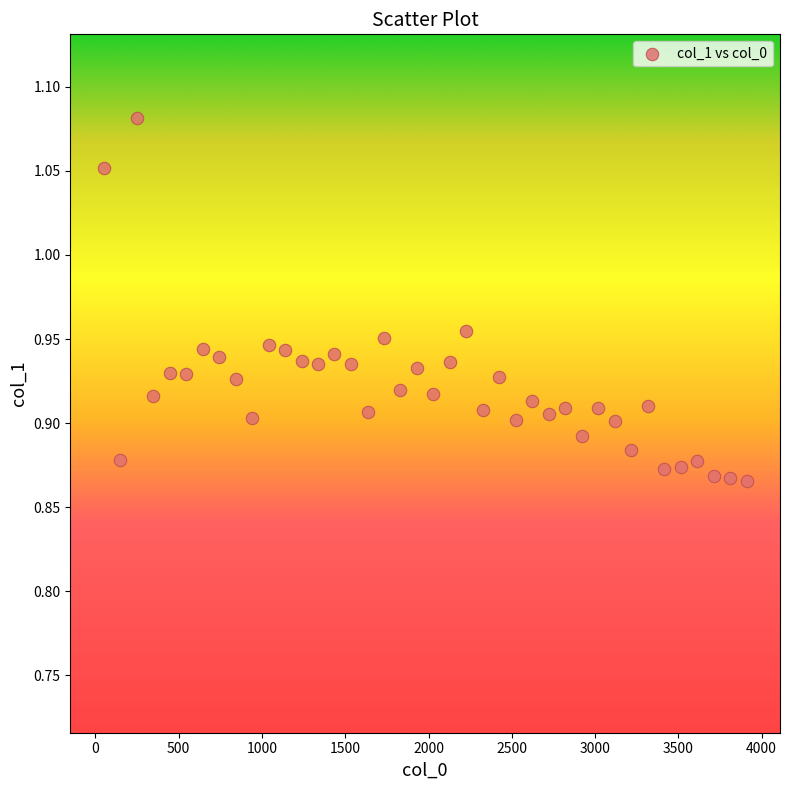

What is the range of X values (max minus min)?

3860.0